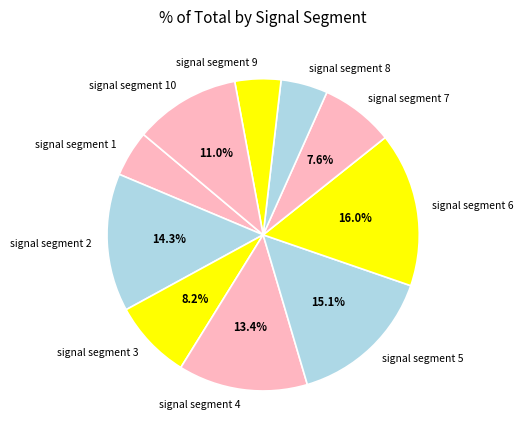

Combined, what portion of the pie is signal segment 2 and signal segment 7?

21.9%